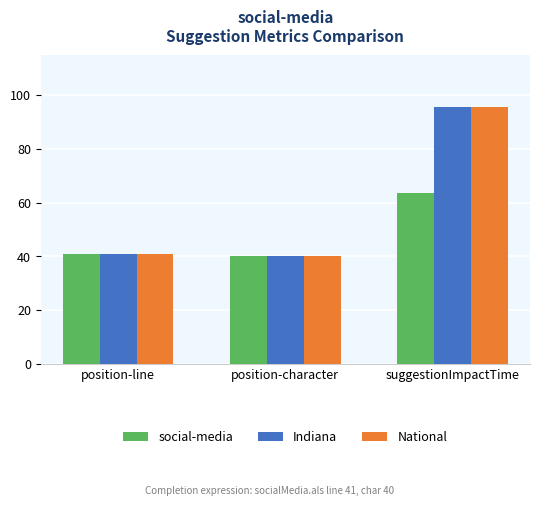

At which category does the chart reach its peak across all series?

suggestionImpactTime